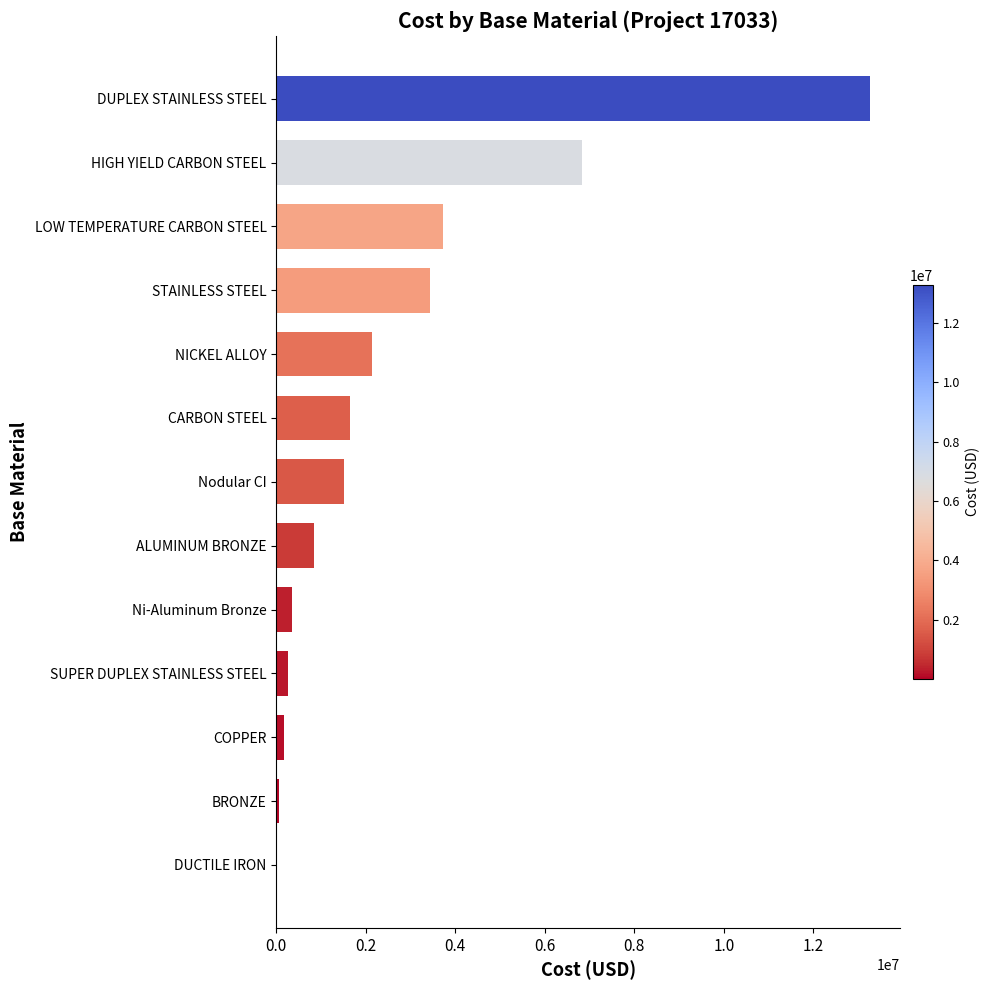

What is the maximum value shown in the chart?

13272356